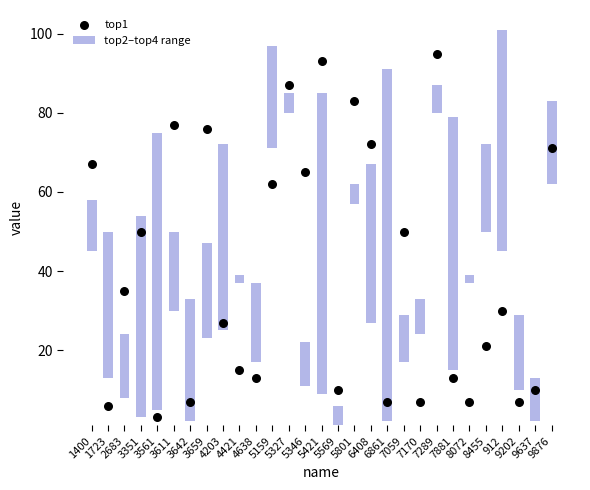

Which series reaches the minimum Y coordinate?

top2–top4 range